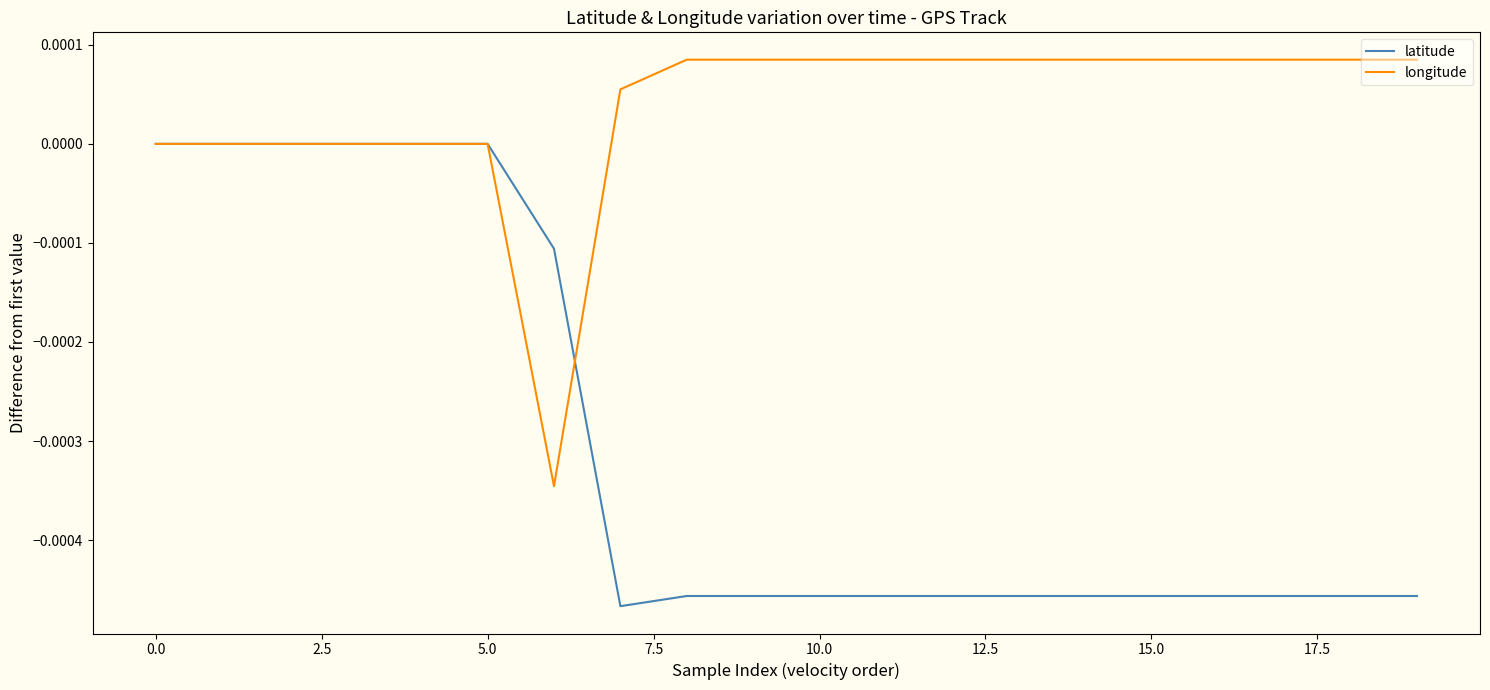

After their last crossing, which series has the higher values: latitude or longitude?

longitude